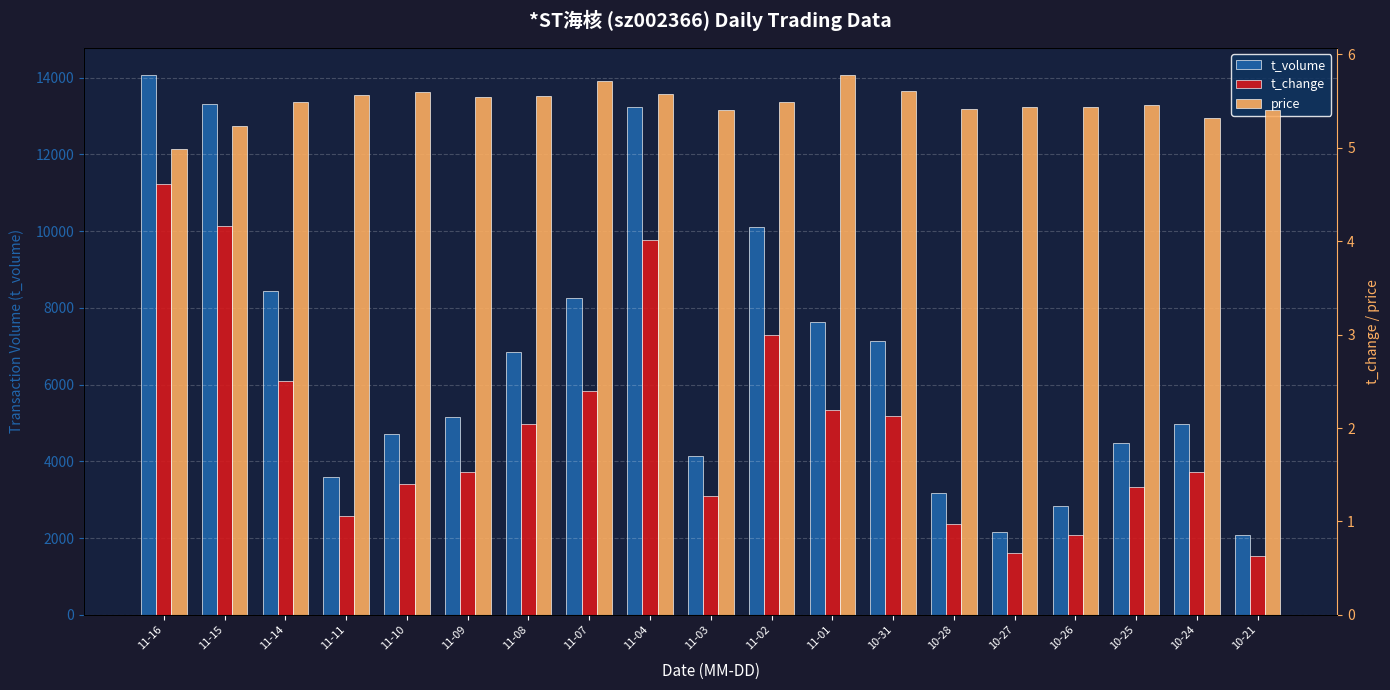

At 10-25, list the series in order from largest to smallest.

t_volume, price, t_change